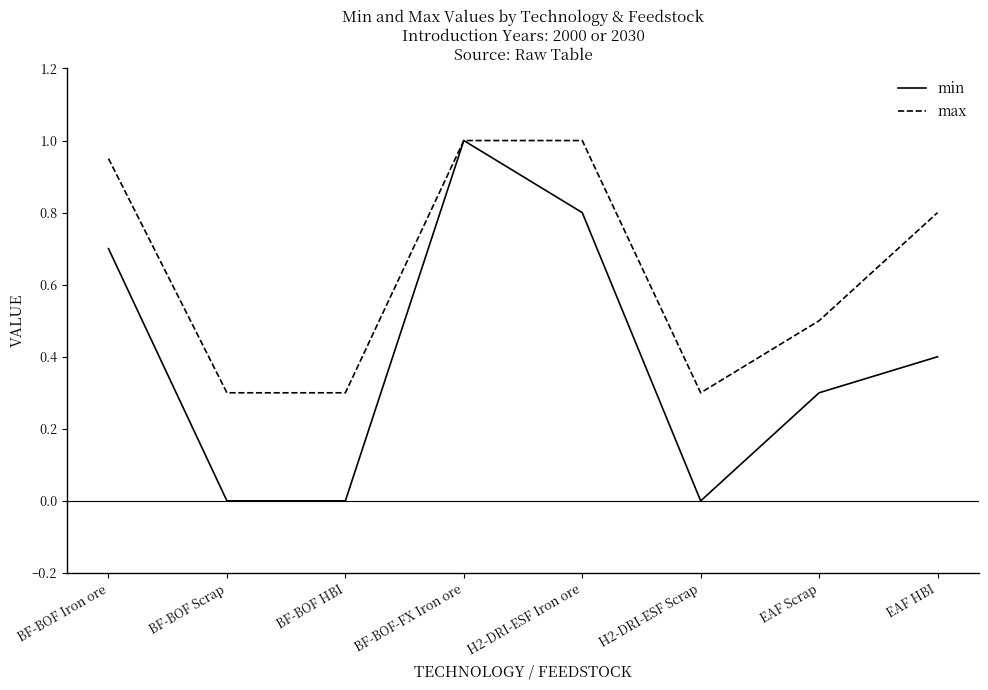

What is the difference between the highest and lowest values at EAF Scrap?

0.2